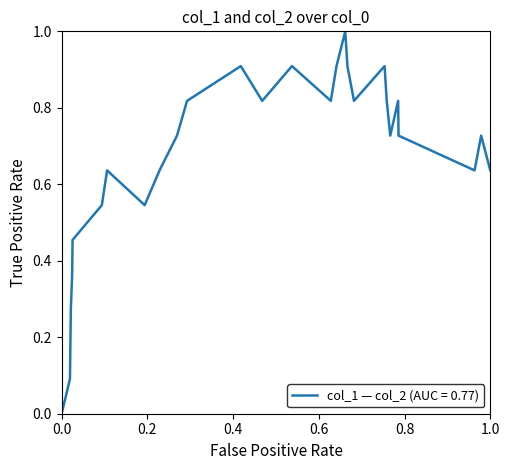

What is the maximum value shown in the chart?

1.0